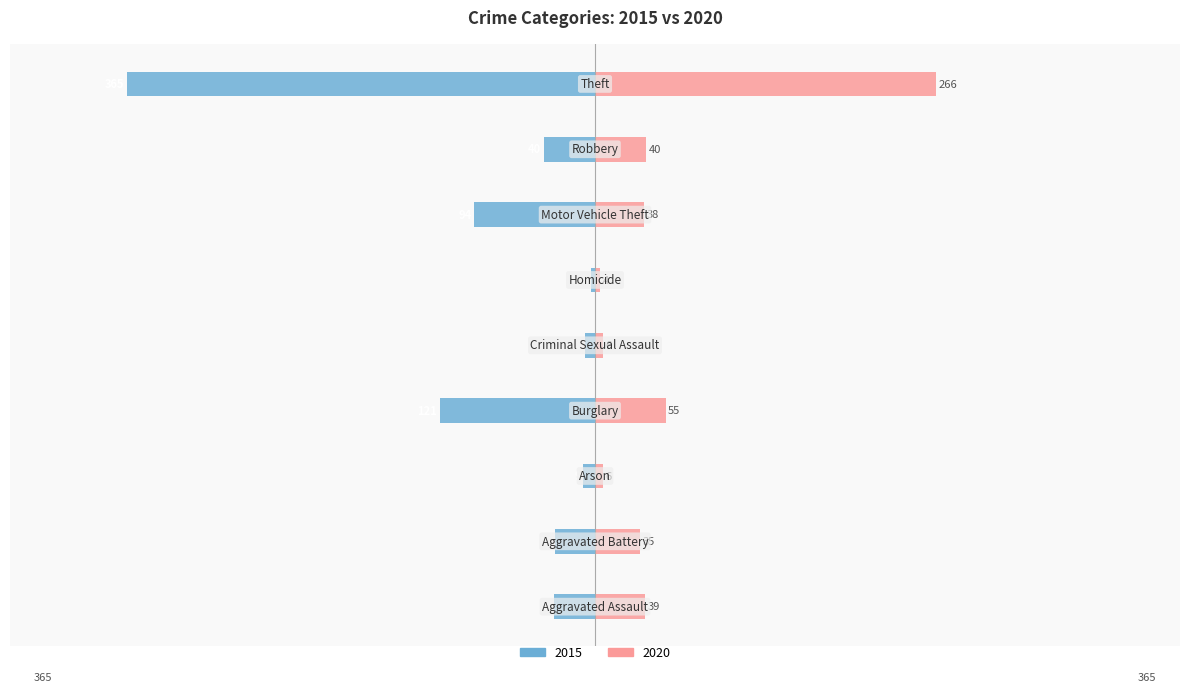

Reading left to right, list all the values displayed in this chart.

2015: -32	-31	-9	-121	-8	-3	-94	-40	-365
2020: 39	35	6	55	6	4	38	40	266